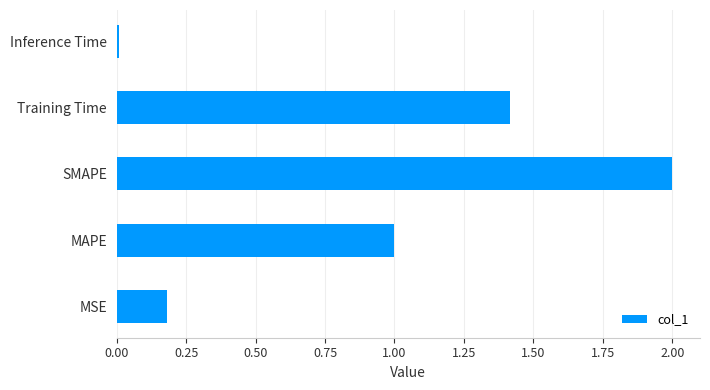

Read the value at SMAPE.

2.0